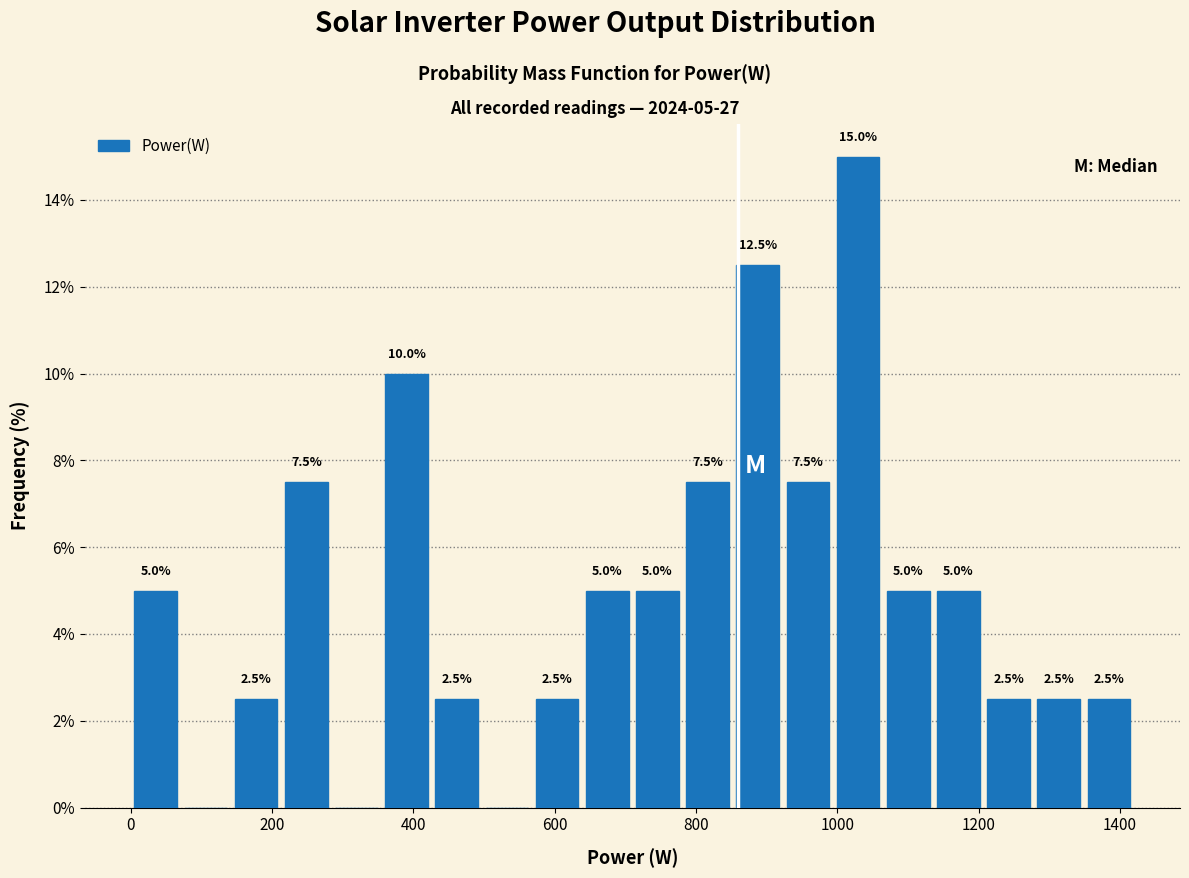

Around what value on the x-axis is the tallest bar? Give the approximate position of its centre, as read against the axis.

1020